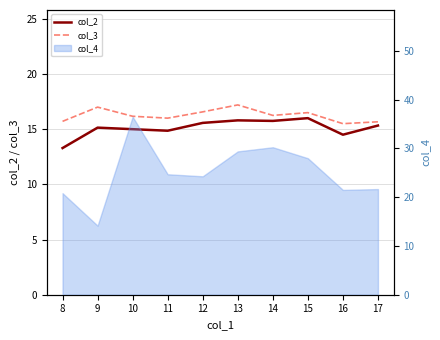

What is the maximum value shown in the chart?

17.2